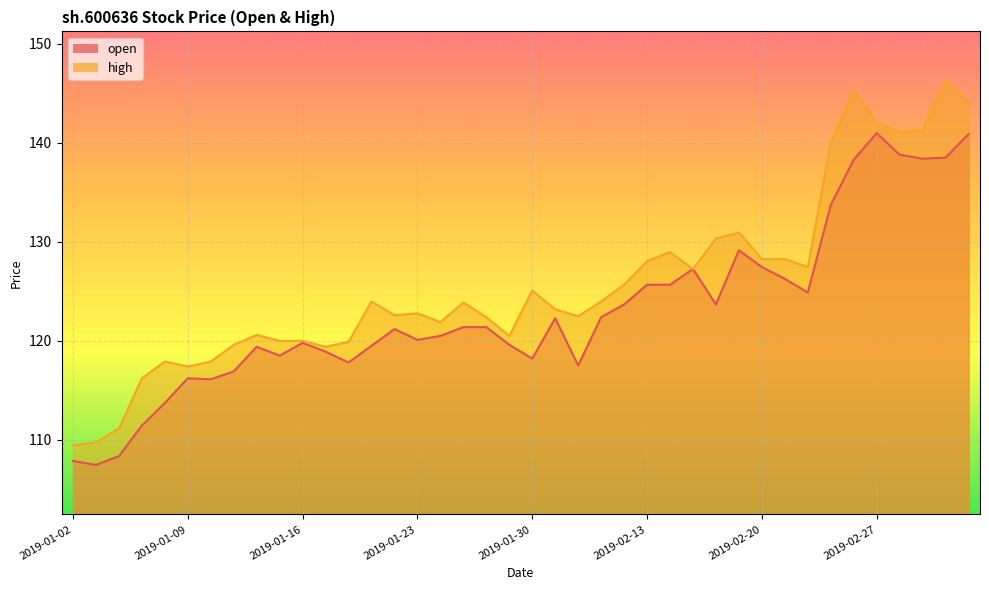

List the series in order of their overall mean, lowest first.

open, high